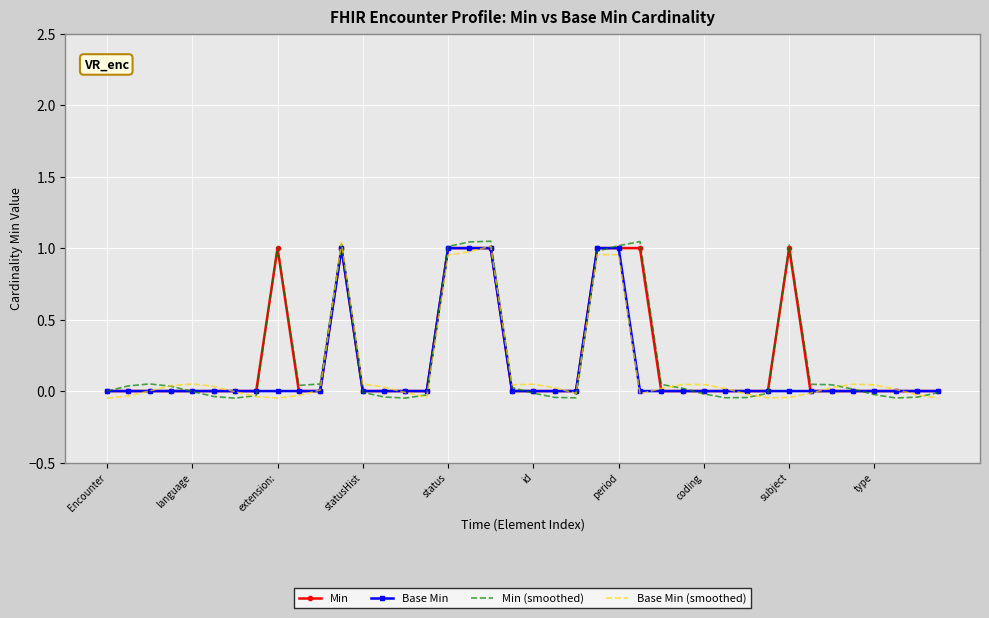

What are all the series names shown in the legend?

Min, Base Min, Min (smoothed), Base Min (smoothed)